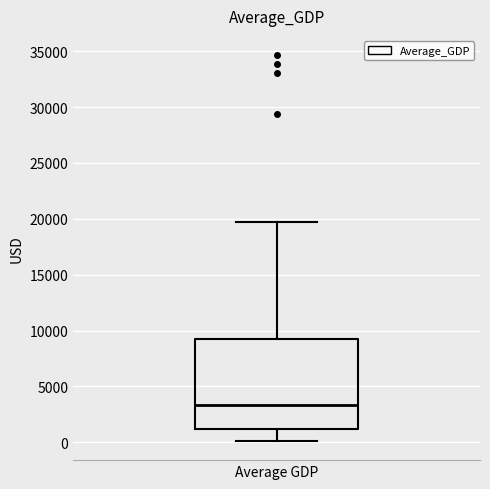

Read this box plot against the y-axis: the position of the median line, the range covered by the box, and the ends of both whiskers. The values are not printed on the chart, so give them approximately, as read against the axis.

median 3500, box 1000 to 9000, whiskers 0 to 19500